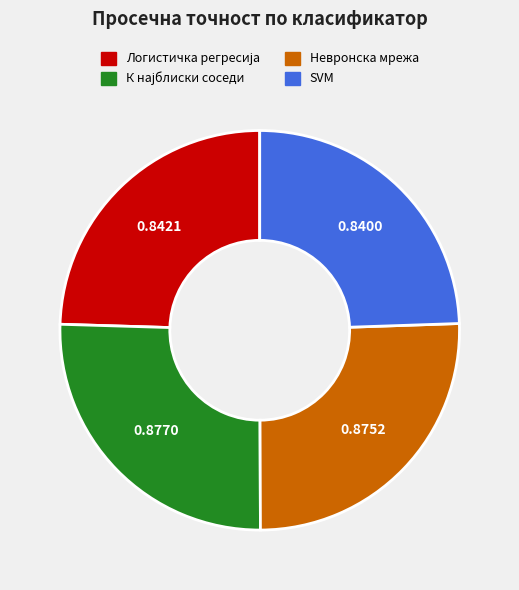

Does any single category account for the majority?

No